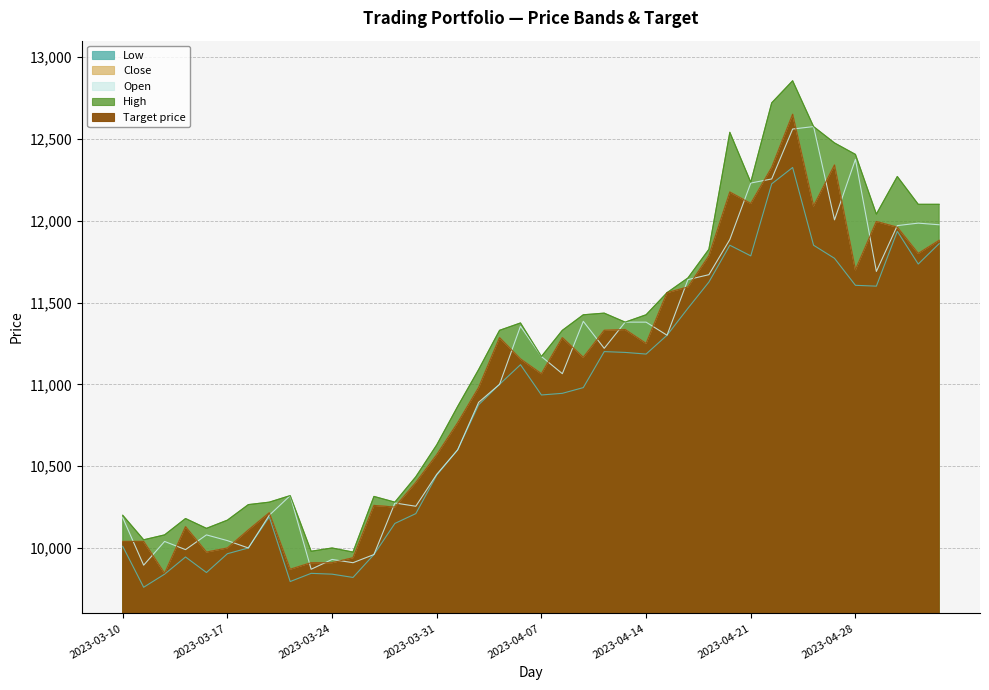

Which category has the lowest value across all series?

2023-03-13